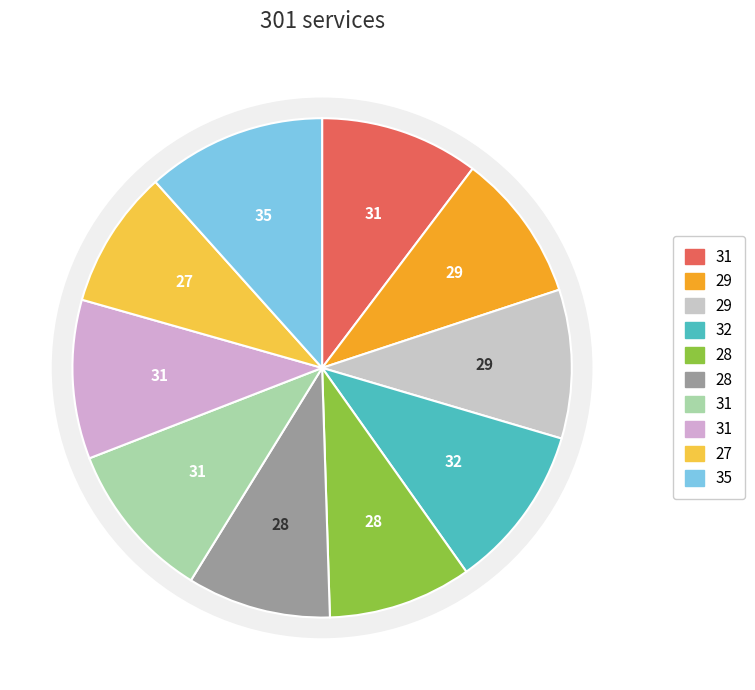

To the nearest percent, what portion does i3 represent?

10%